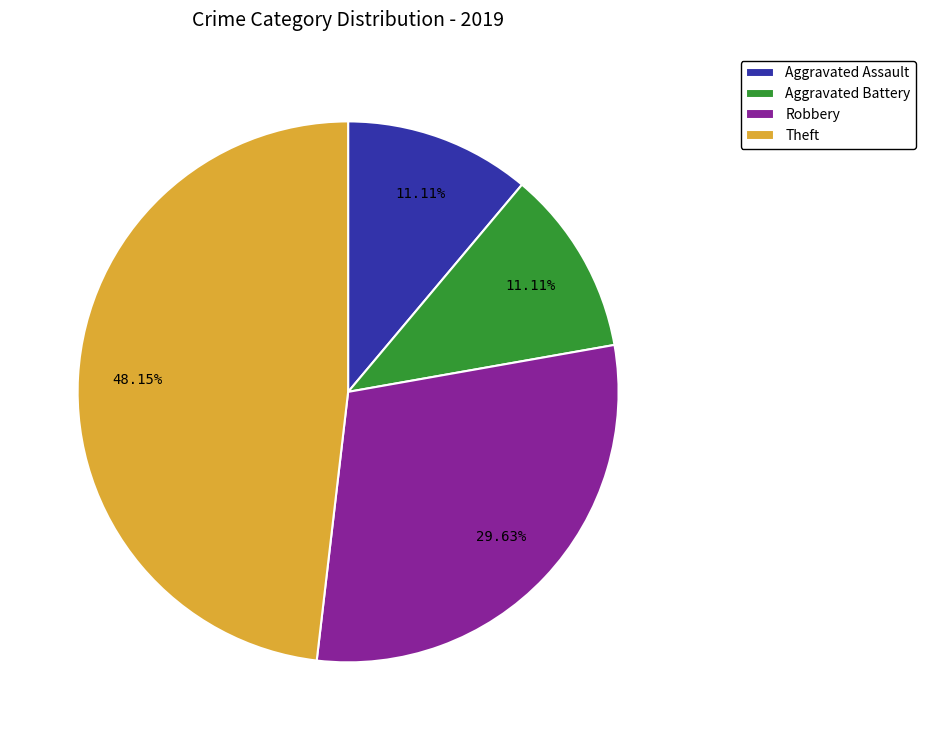

Which slice is the largest?

Theft